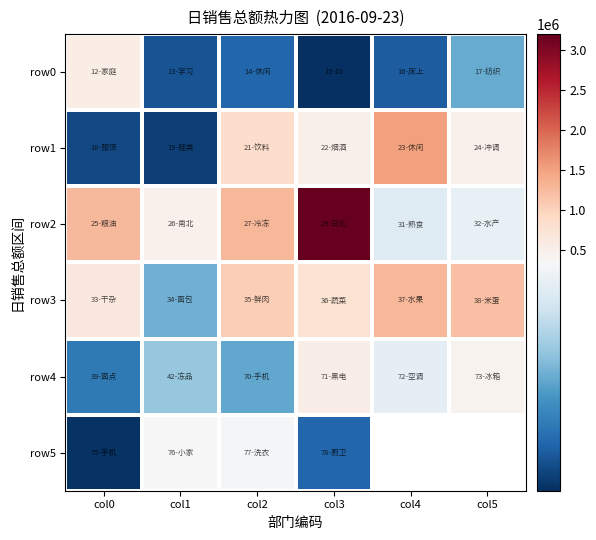

At which category is the sum across all series the highest?

col3